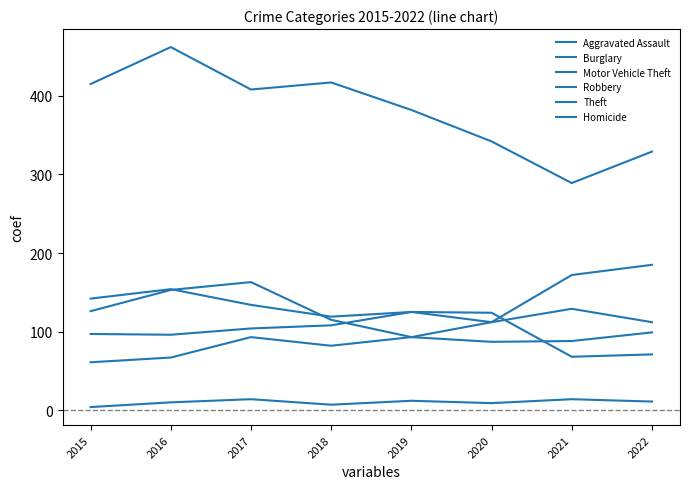

Where is Homicide nearest to the value 9?

2020